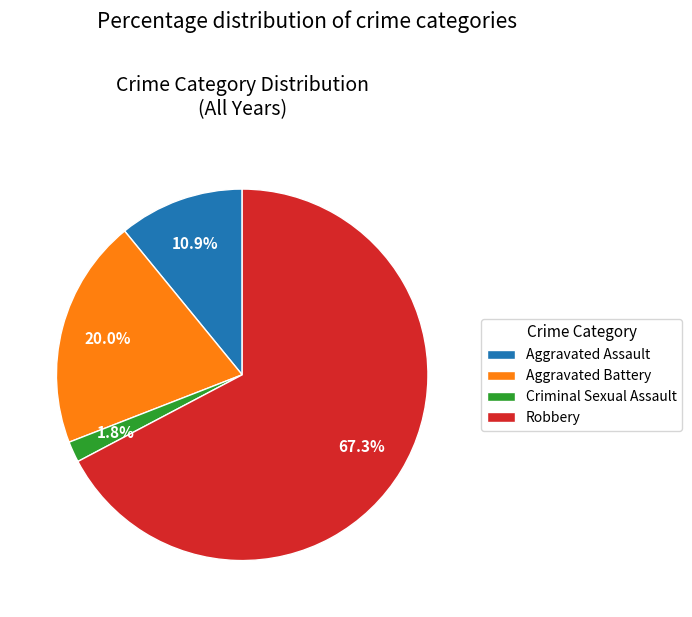

What is the smallest slice in the pie chart?

Criminal Sexual Assault